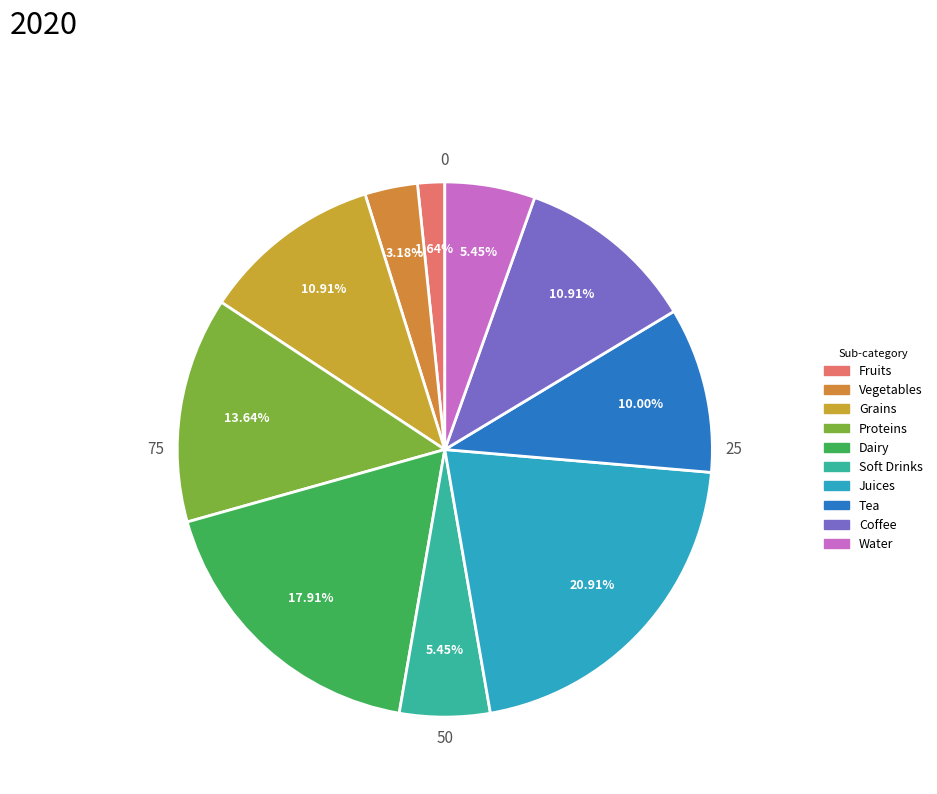

Does Vegetables represent more than half of the total?

No